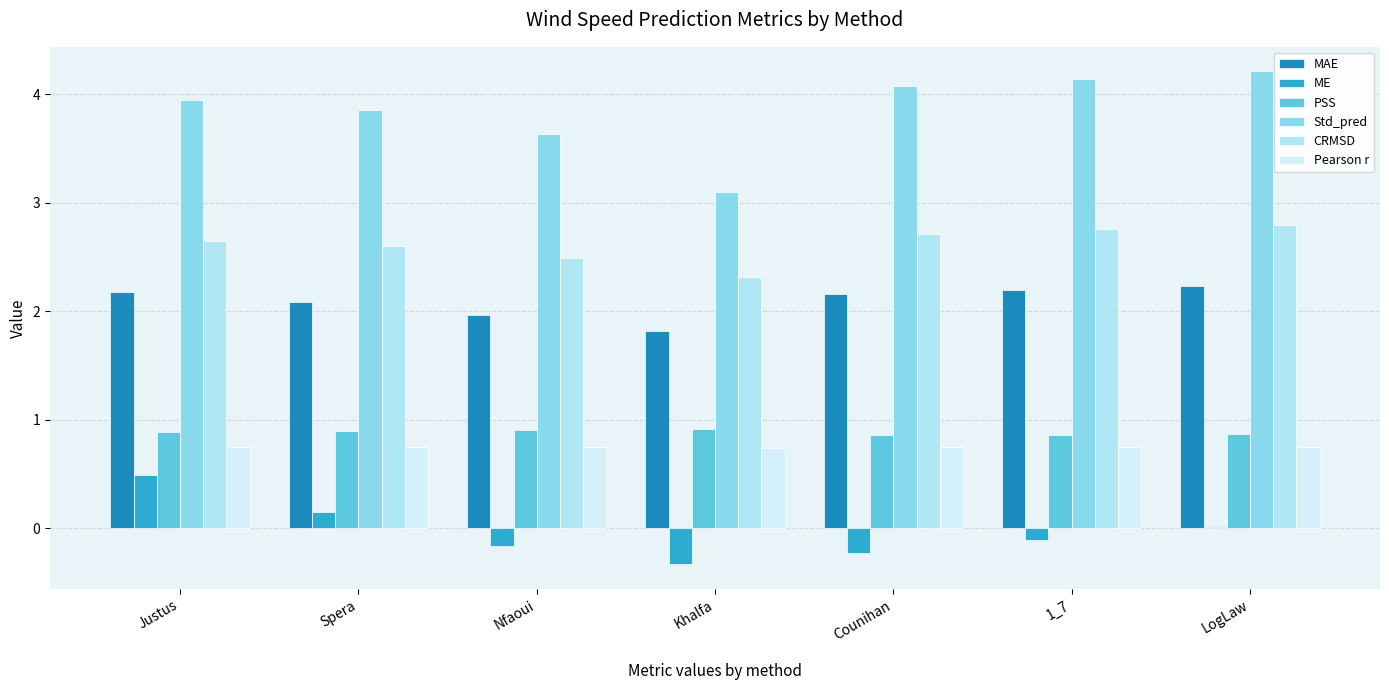

What is the average value of the Std_pred series?

3.9